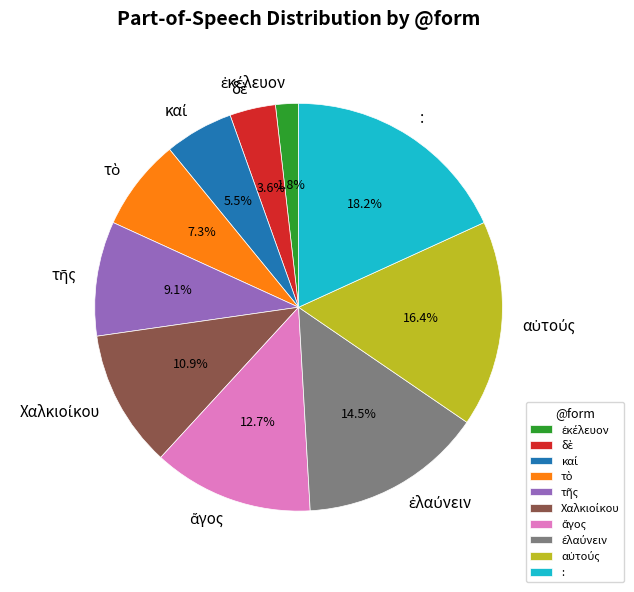

Is there a majority slice in this chart?

No